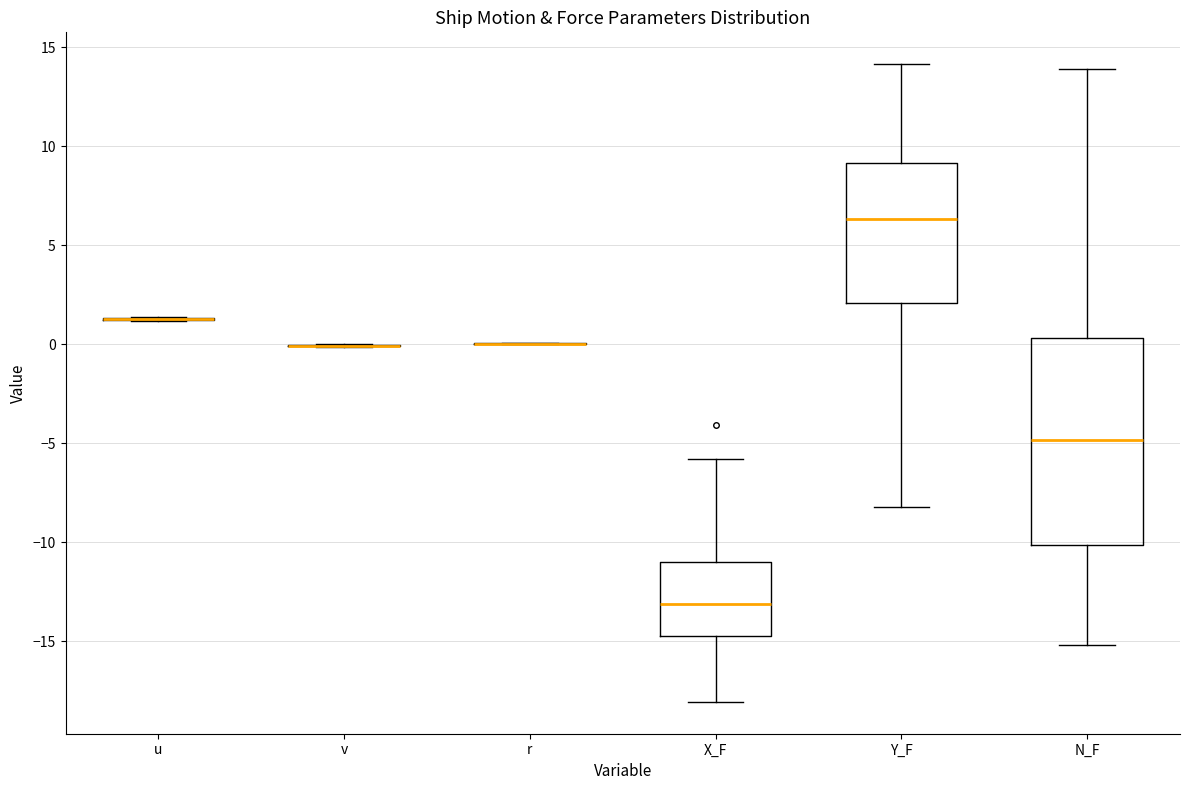

Reading left to right, transcribe this box plot: for each box, give where its median line is, the range the box spans, and where its two whiskers end, as read against the y-axis. The values are not printed on the chart, so give them approximately, as read against the axis.

u: box collapsed to a line at 1.5, whiskers 1.0 to 1.5
v: box collapsed to a line at 0.0, whiskers 0.0 to 0.0
r: box collapsed to a line at 0.0, whiskers 0.0 to 0.0
X_F: median -13.0, box -14.5 to -11.0, whiskers -18.0 to -6.0
Y_F: median 6.5, box 2.0 to 9.0, whiskers -8.0 to 14.0
N_F: median -5.0, box -10.0 to 0.5, whiskers -15.0 to 14.0